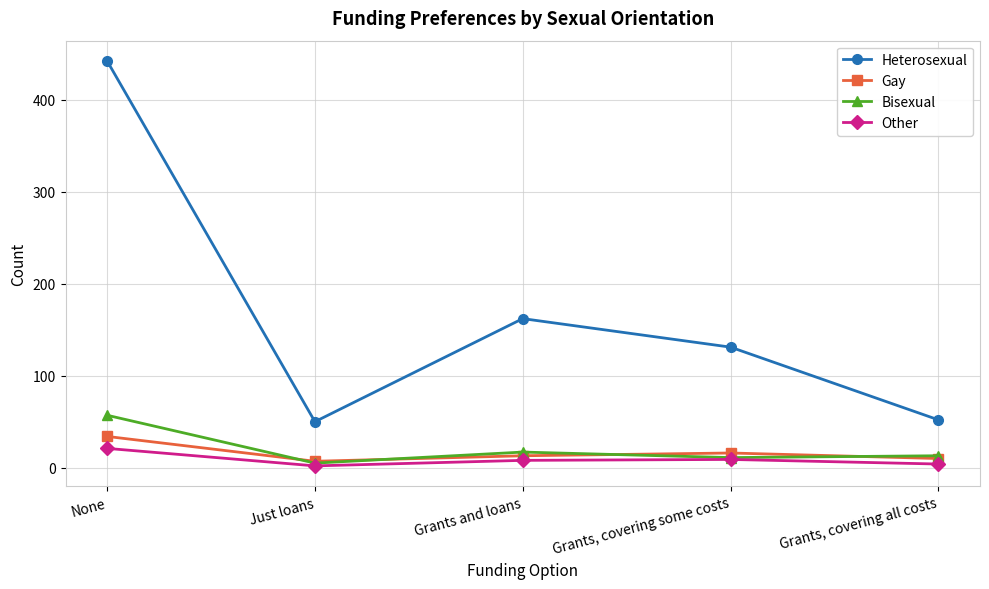

What are all the series names shown in the legend?

Heterosexual, Gay, Bisexual, Other